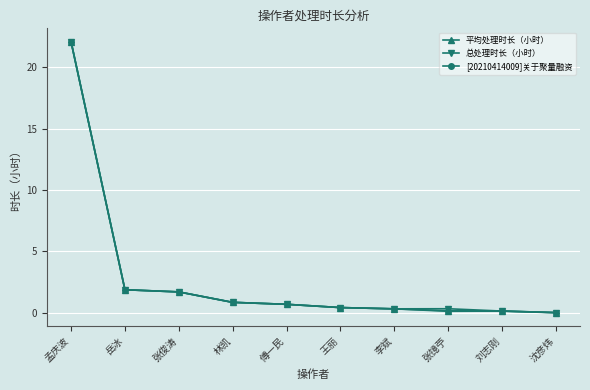

How many data points does each series have?

10